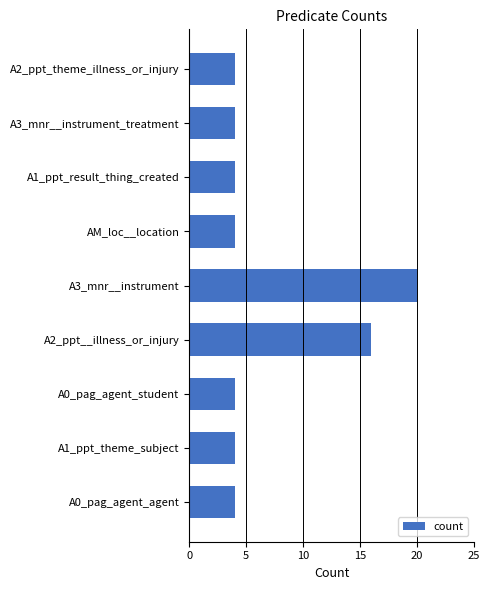

Which has a higher value, A2_ppt__illness_or_injury or A1_ppt_theme_subject?

A2_ppt__illness_or_injury